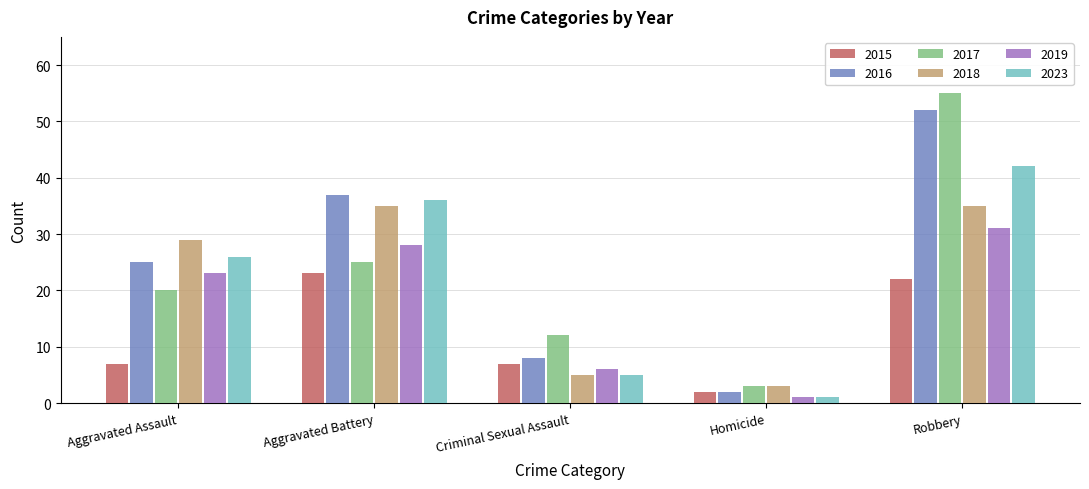

What is the total value across all series at Criminal Sexual Assault?

43